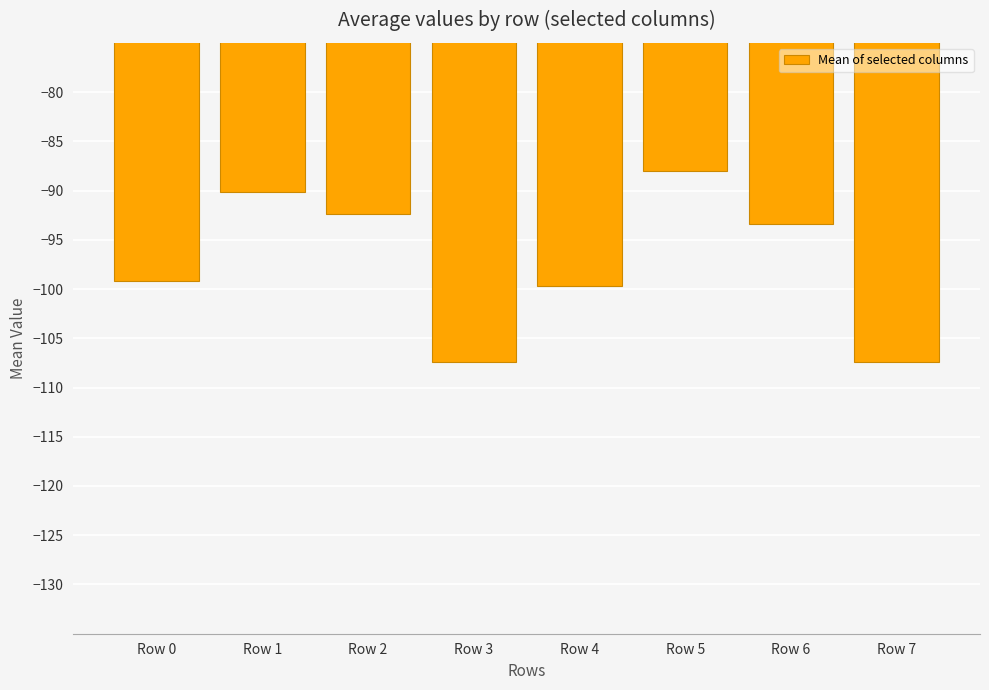

Which category has the highest value across all series?

Row 5